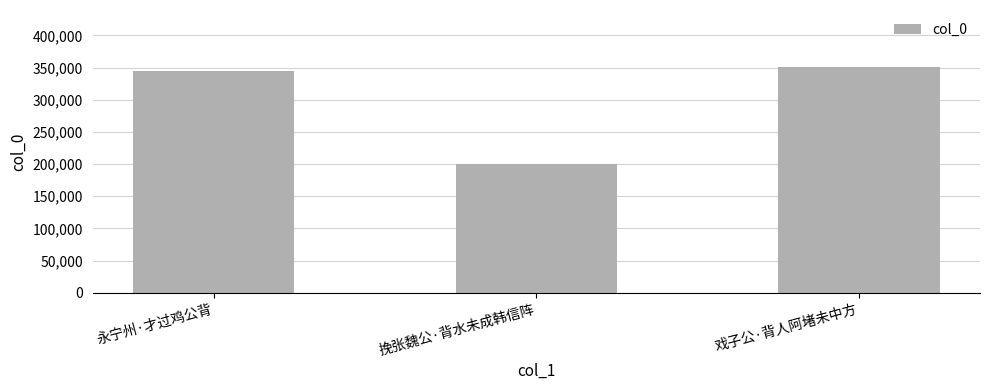

The value at 挽张魏公·背水未成韩信阵 is 199613. True or false?

True